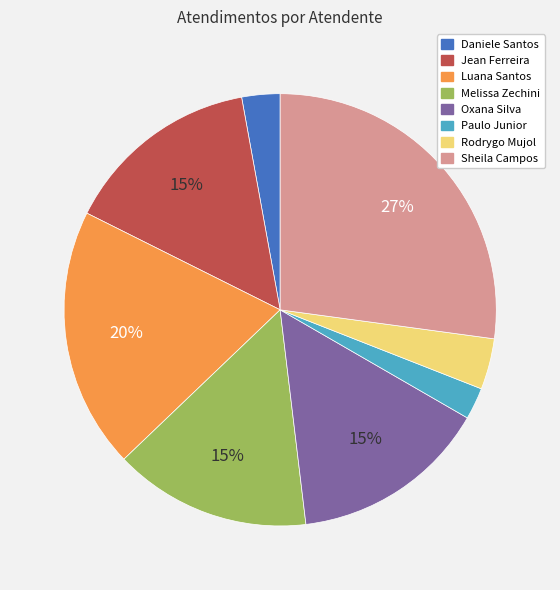

Is there any slice that represents more than half of the pie?

No